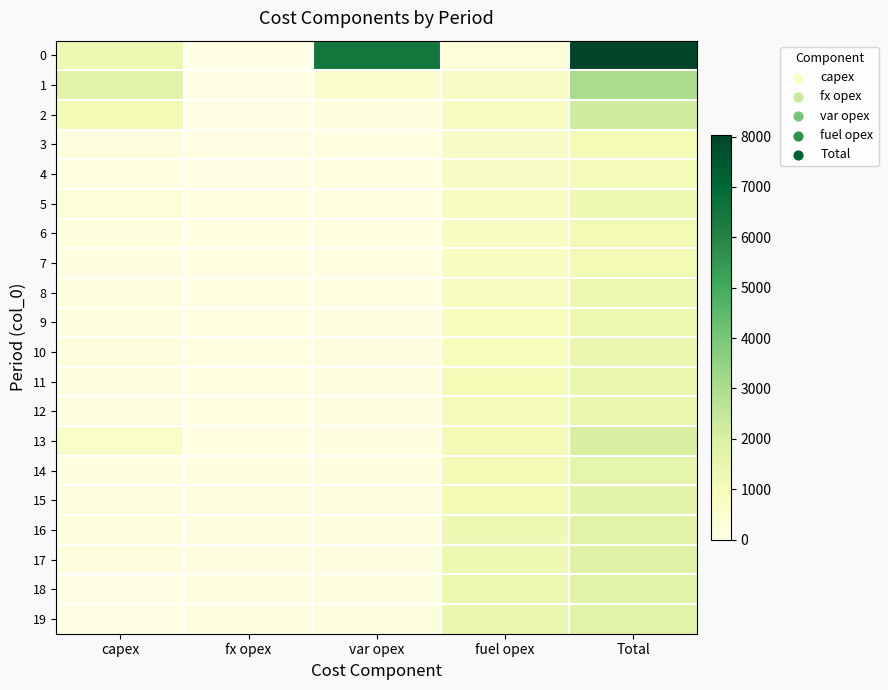

What is the total value across all series at fuel opex?

19292